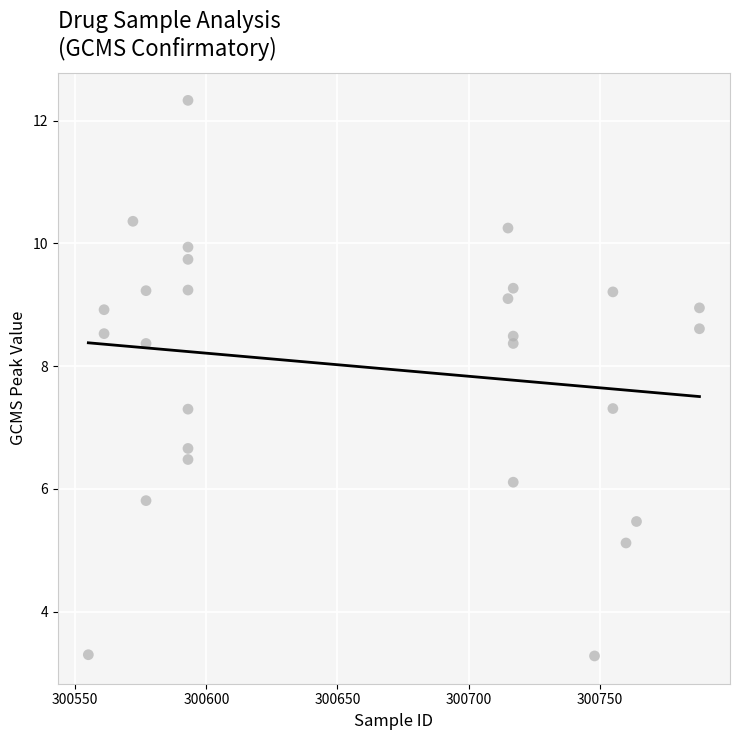

How many data points are displayed?

27